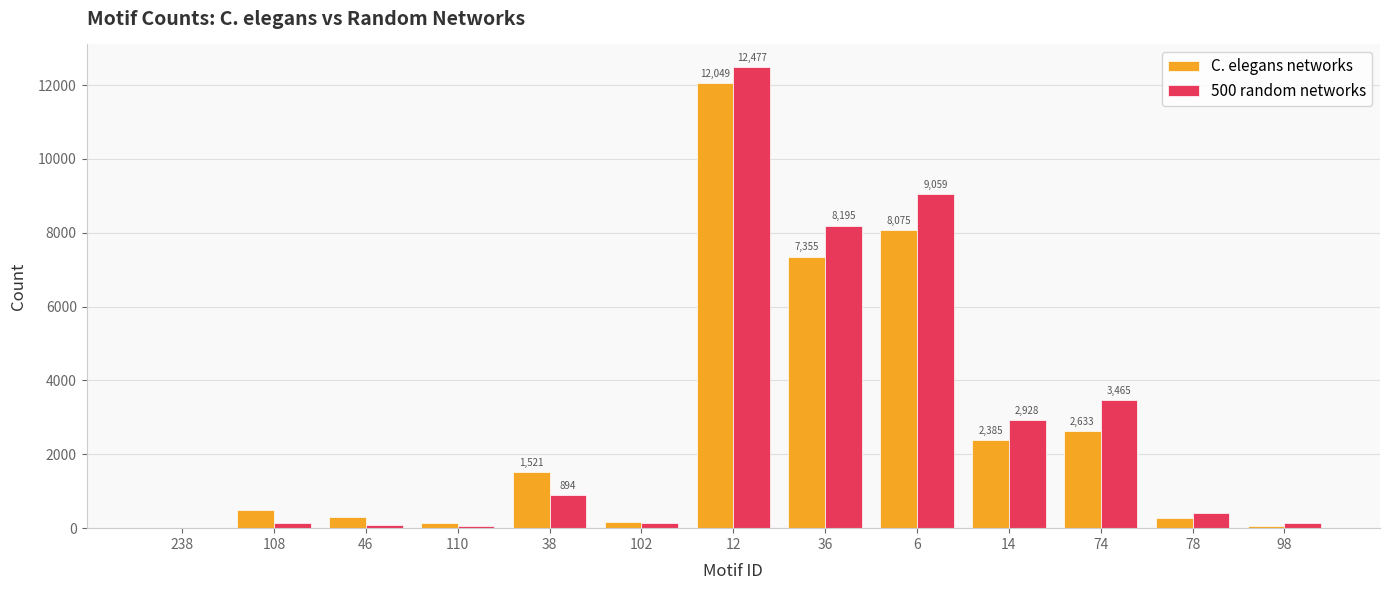

Are the bars horizontal?

No